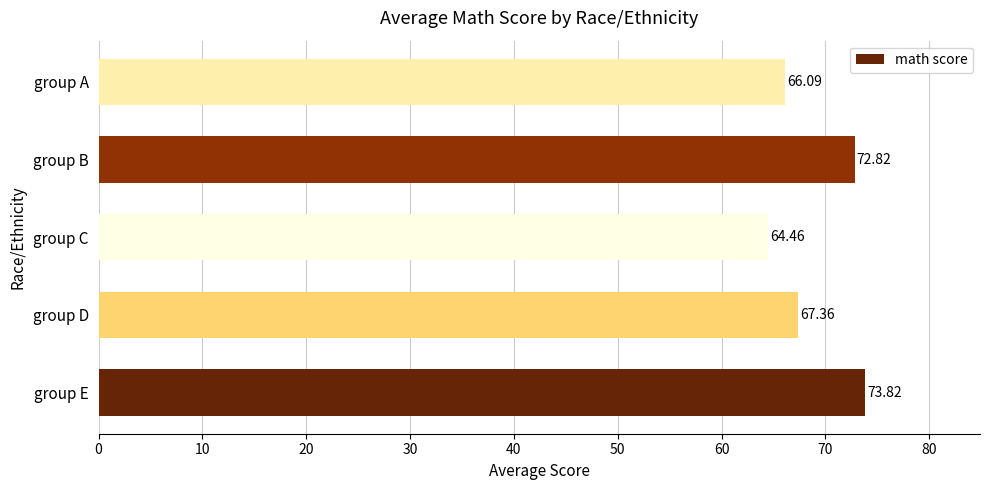

At which category does the chart reach its peak across all series?

group E